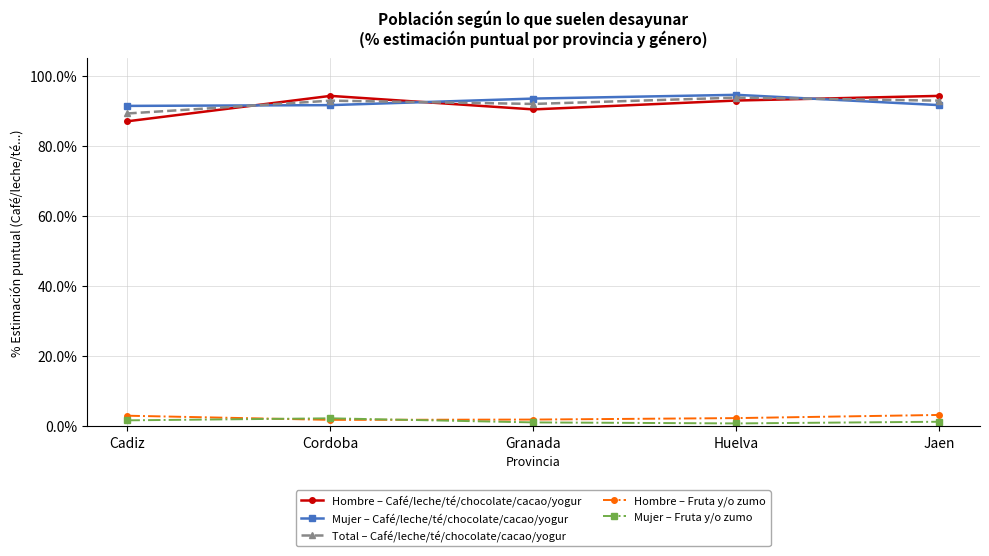

Which series has the largest range (max minus min)?

Hombre – Café/leche/té/chocolate/cacao/yogur